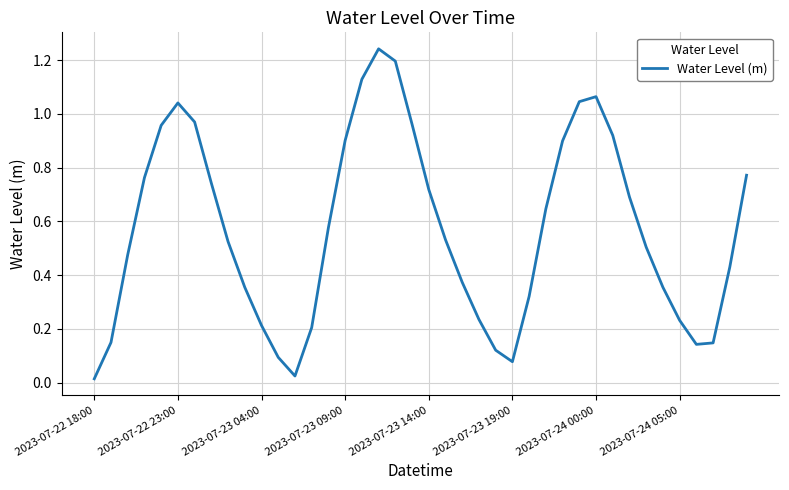

Count the number of categories in the chart.

40